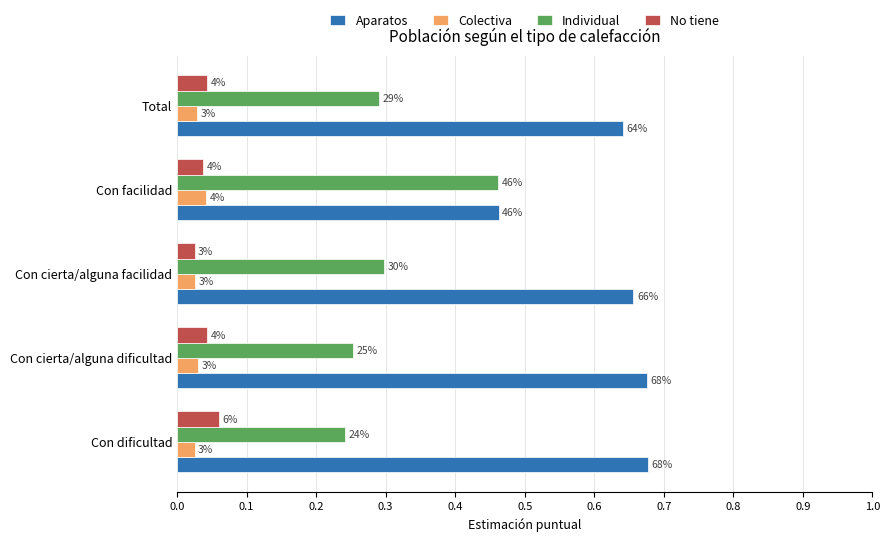

What is the average value of the Aparatos series?

0.6